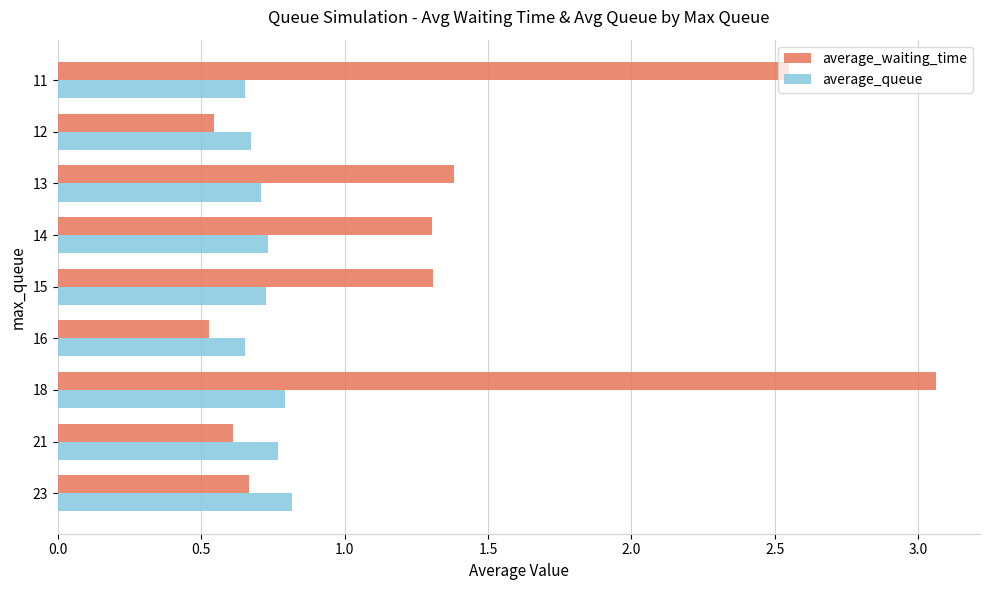

Which series has the largest total across all categories?

average_waiting_time